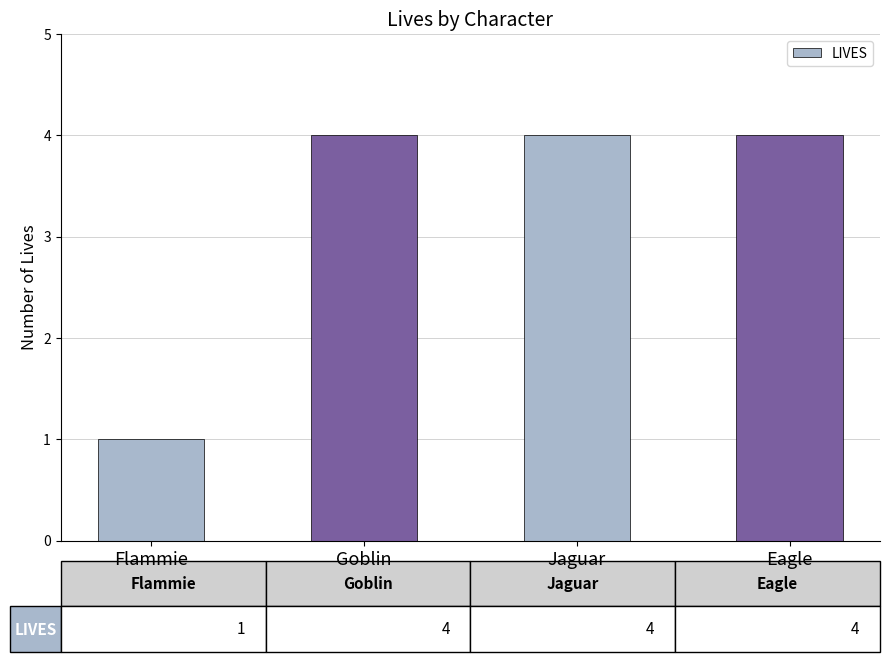

Which category has the lowest value across all series?

Flammie